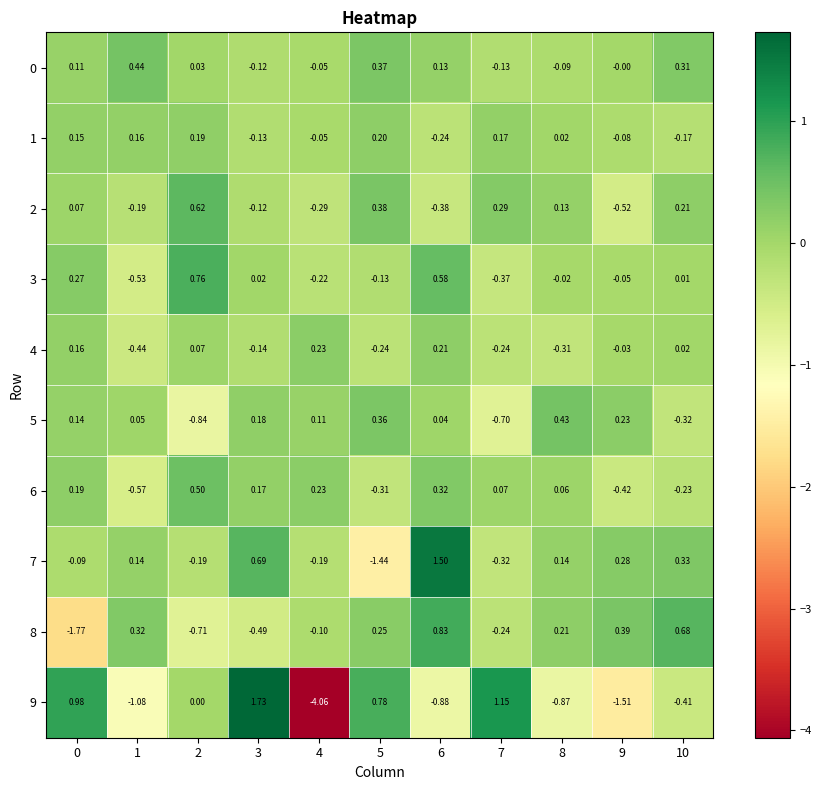

Is the value of 3 at 7 greater than the value of 4 at 6?

No